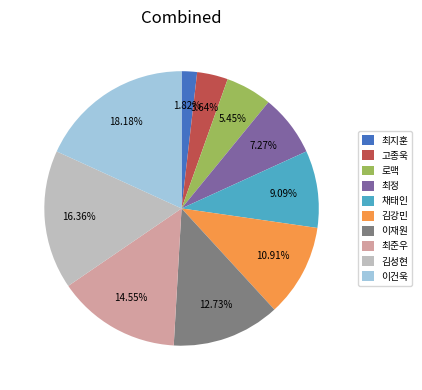

How many segments does this pie chart have?

10